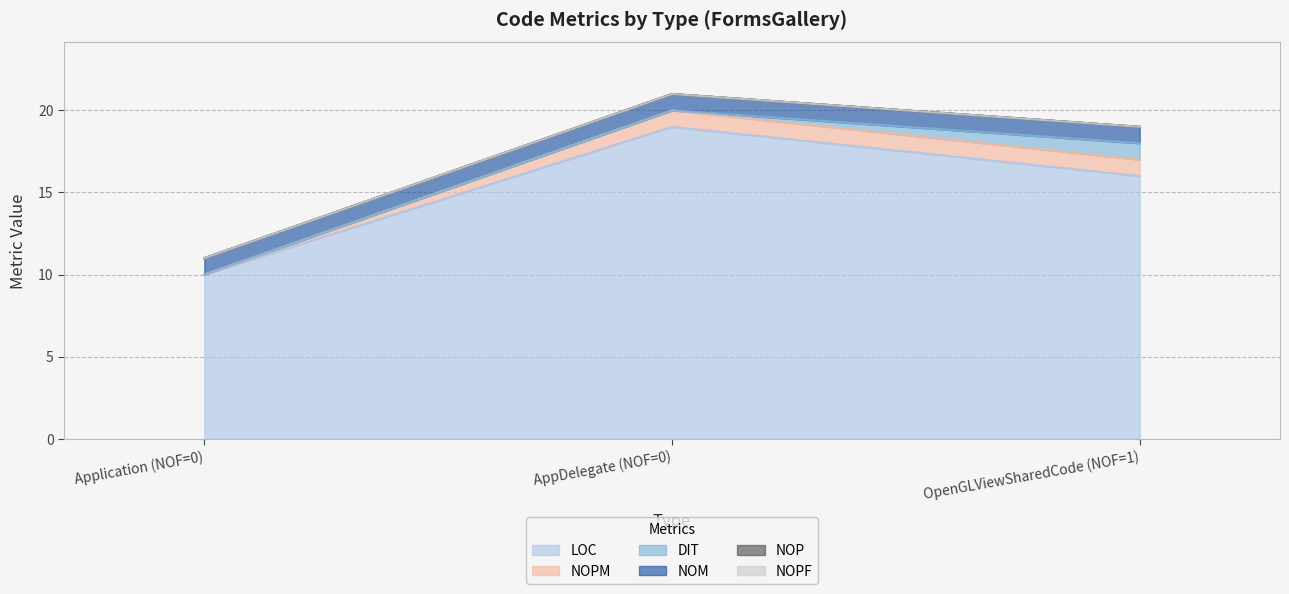

Rank the series by their maximum value, from lowest to highest.

NOP, NOPF, NOPM, DIT, NOM, LOC